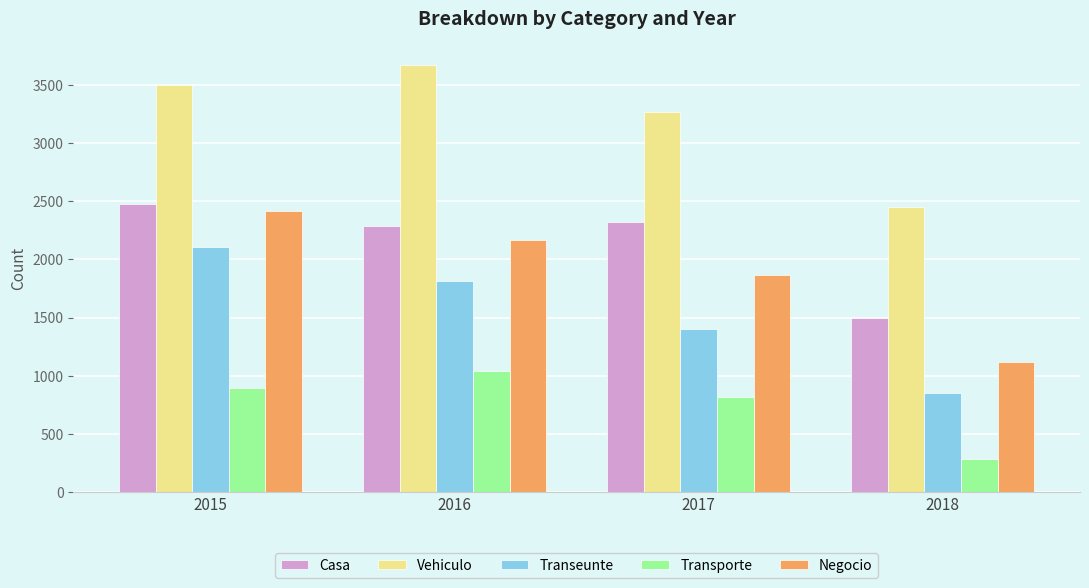

How many bars are there in each group?

5